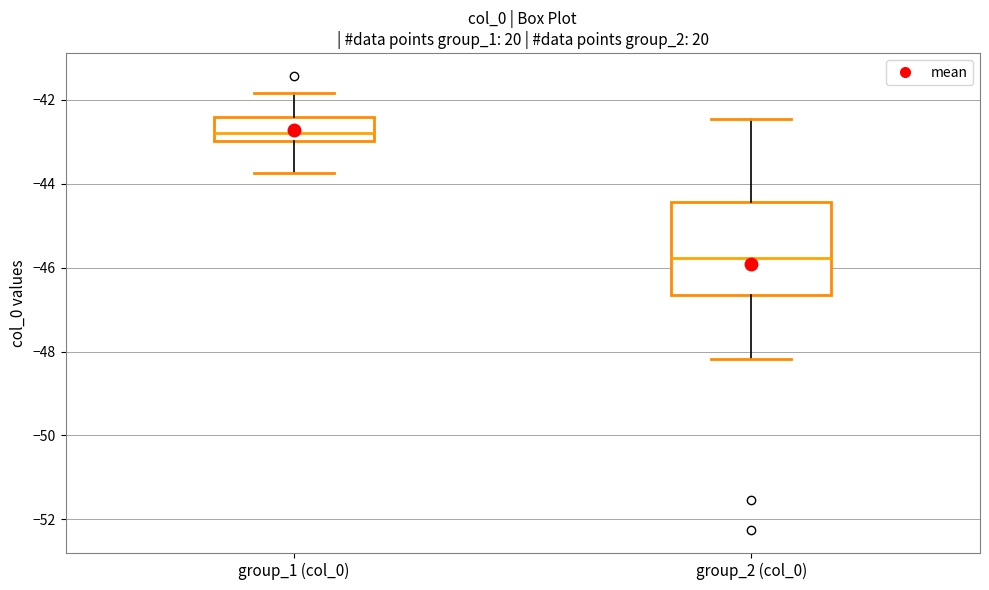

Reading left to right, transcribe this box plot: for each box, give where its median line is, the range the box spans, and where its two whiskers end, as read against the y-axis. The values are not printed on the chart, so give them approximately, as read against the axis.

group_1 (col_0): median -42.8, box -43.0 to -42.4, whiskers -43.8 to -41.8
group_2 (col_0): median -45.8, box -46.6 to -44.4, whiskers -48.2 to -42.4